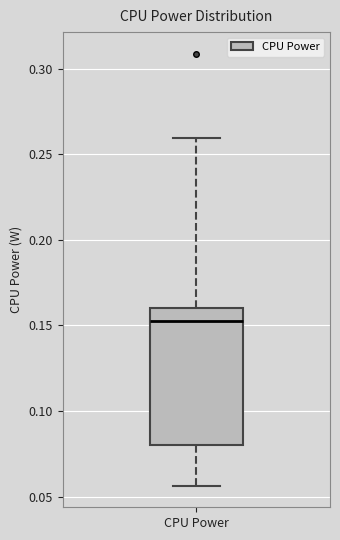

Transcribe this box plot: give where the median line is, the range the box spans, and where the two whiskers end, as read against the y-axis. The values are not printed on the chart, so give them approximately, as read against the axis.

median 0.155, box 0.080 to 0.160, whiskers 0.055 to 0.260